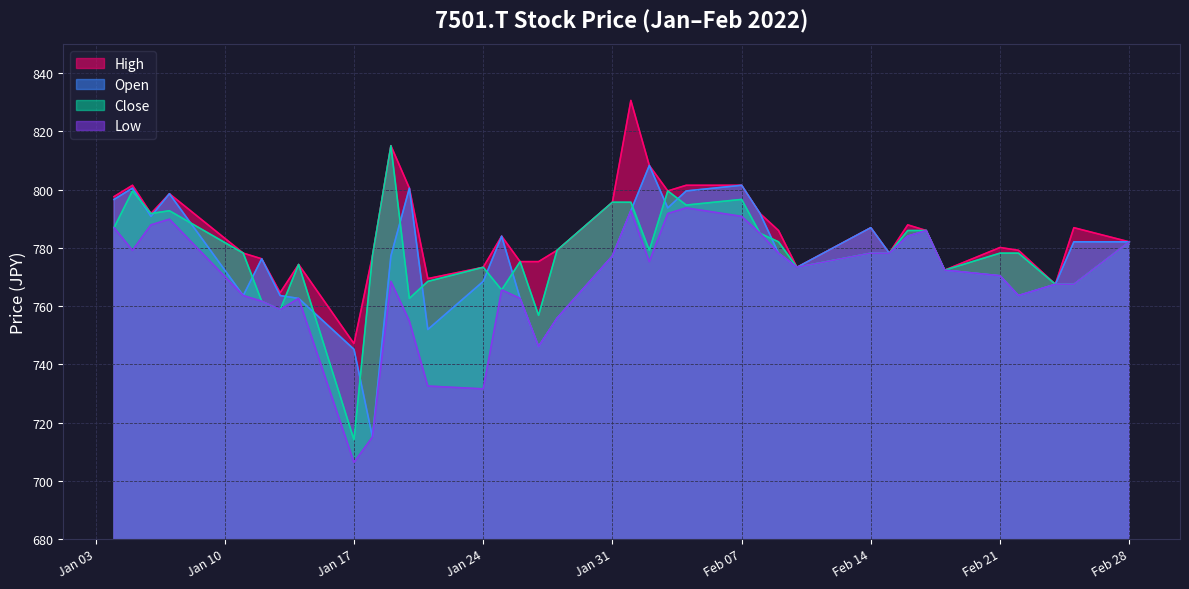

At which label does Low reach its peak?

2022-02-04